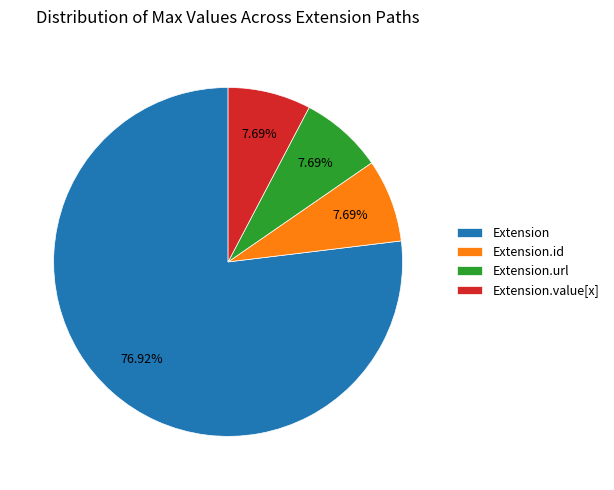

Is Extension the majority of the pie?

Yes